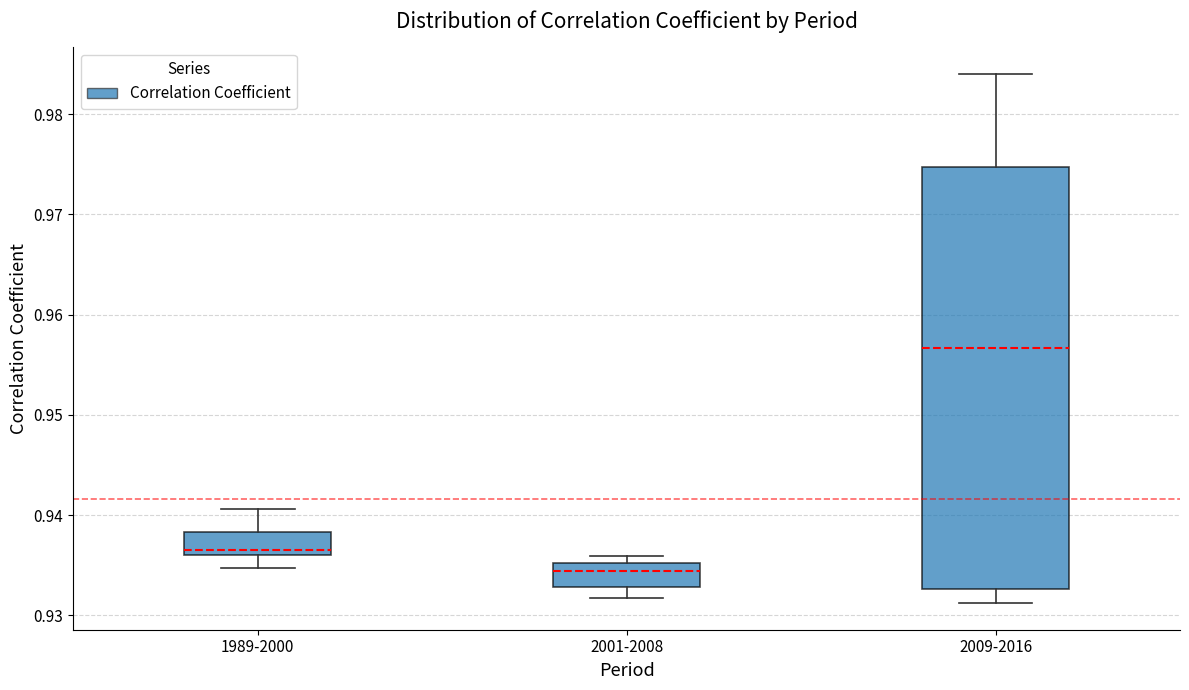

Which box has the highest median line?

2009-2016